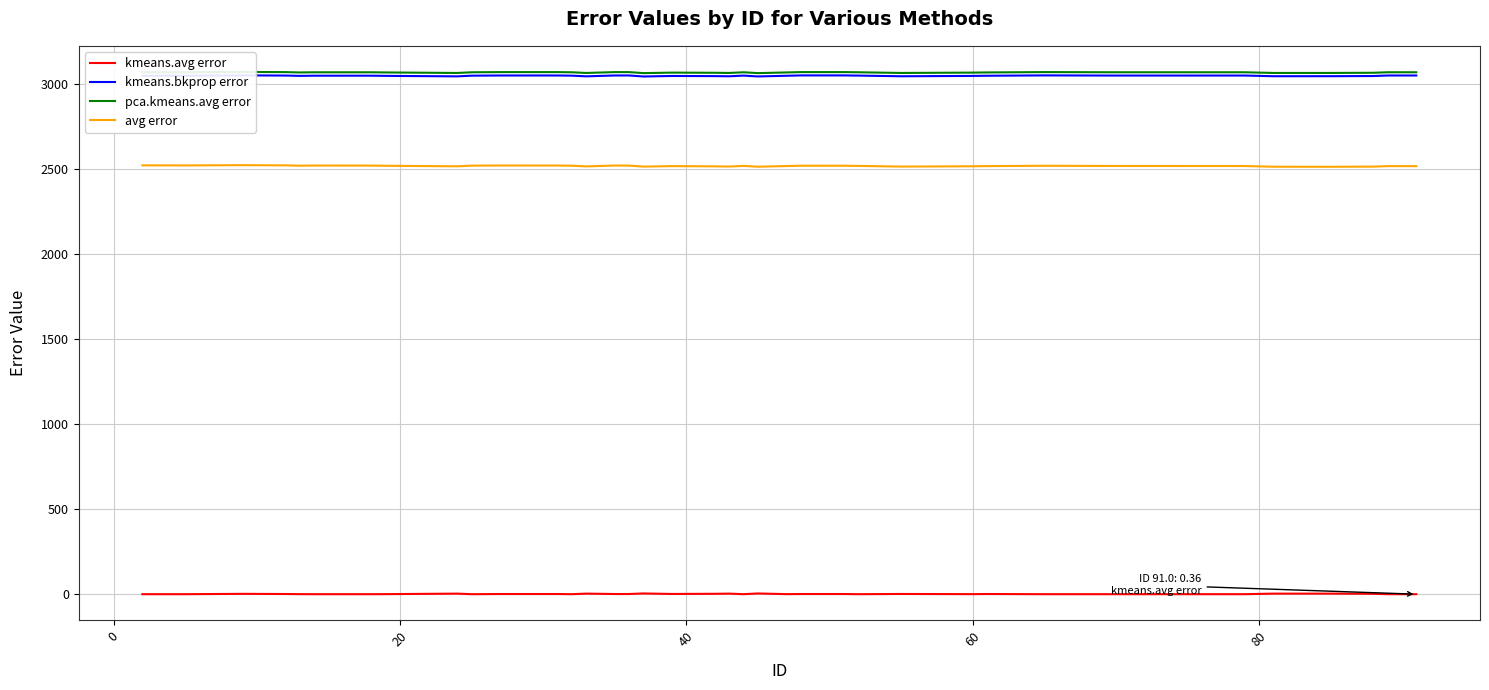

How many series are shown in this chart?

4